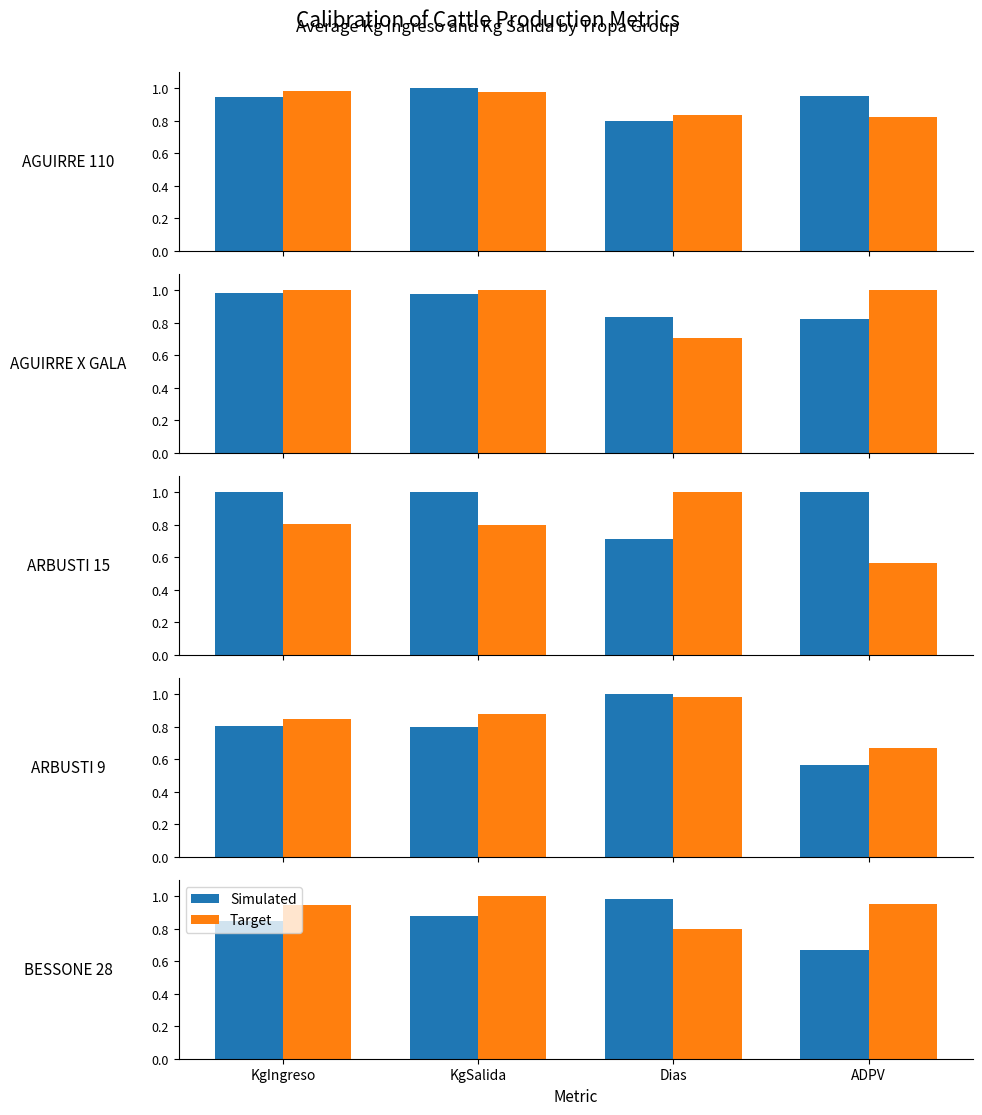

What is the label of the 2nd bar from the left?

KgSalida